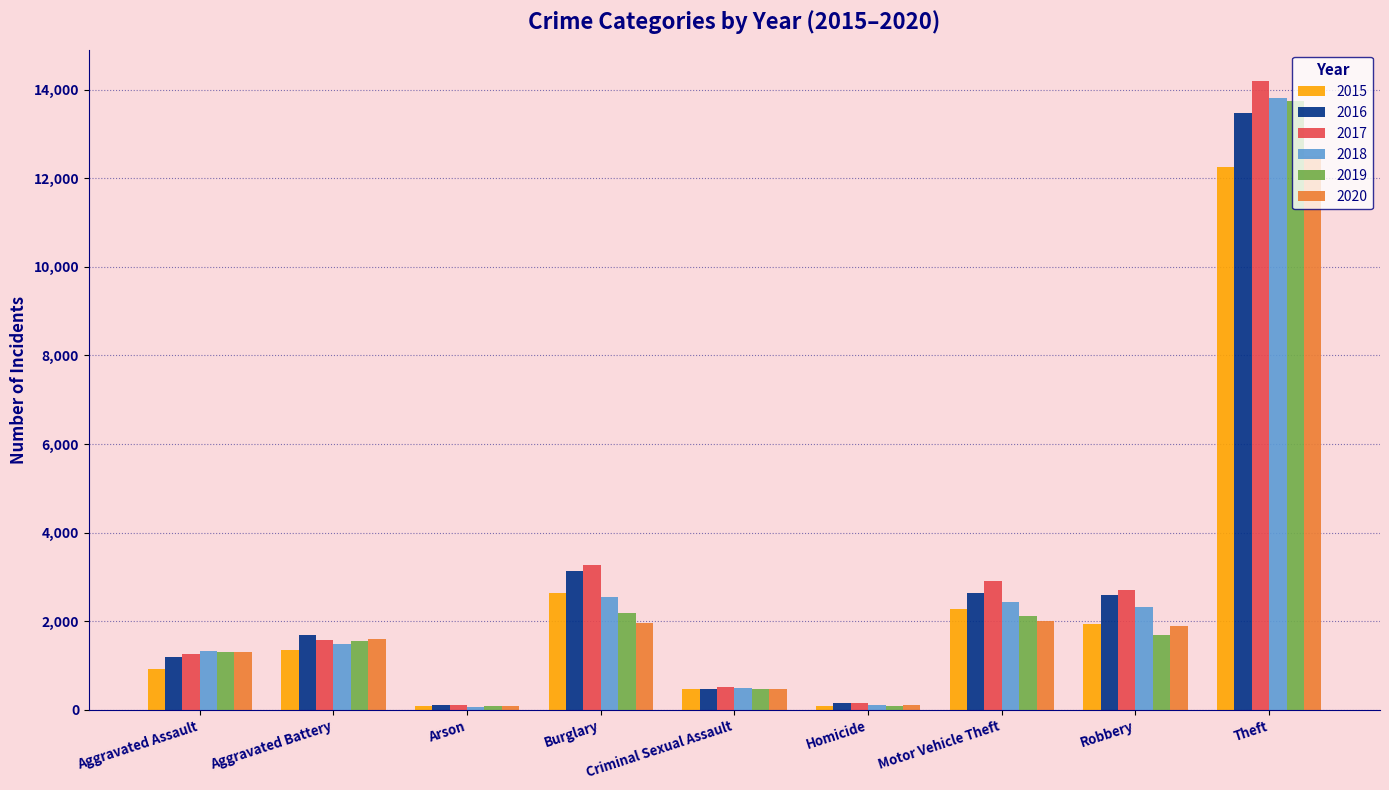

What are all the series names shown in the legend?

2015, 2016, 2017, 2018, 2019, 2020